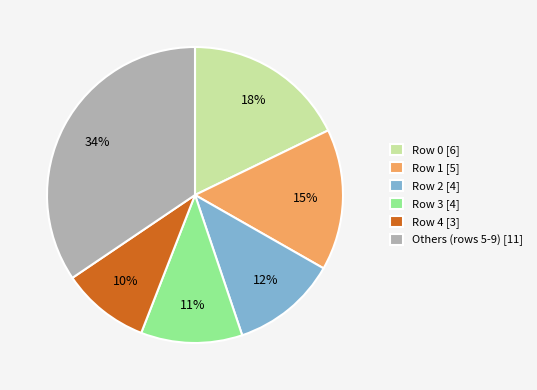

Which has a higher value, Row 4 [3] or Others (rows 5-9) [11]?

Others (rows 5-9) [11]